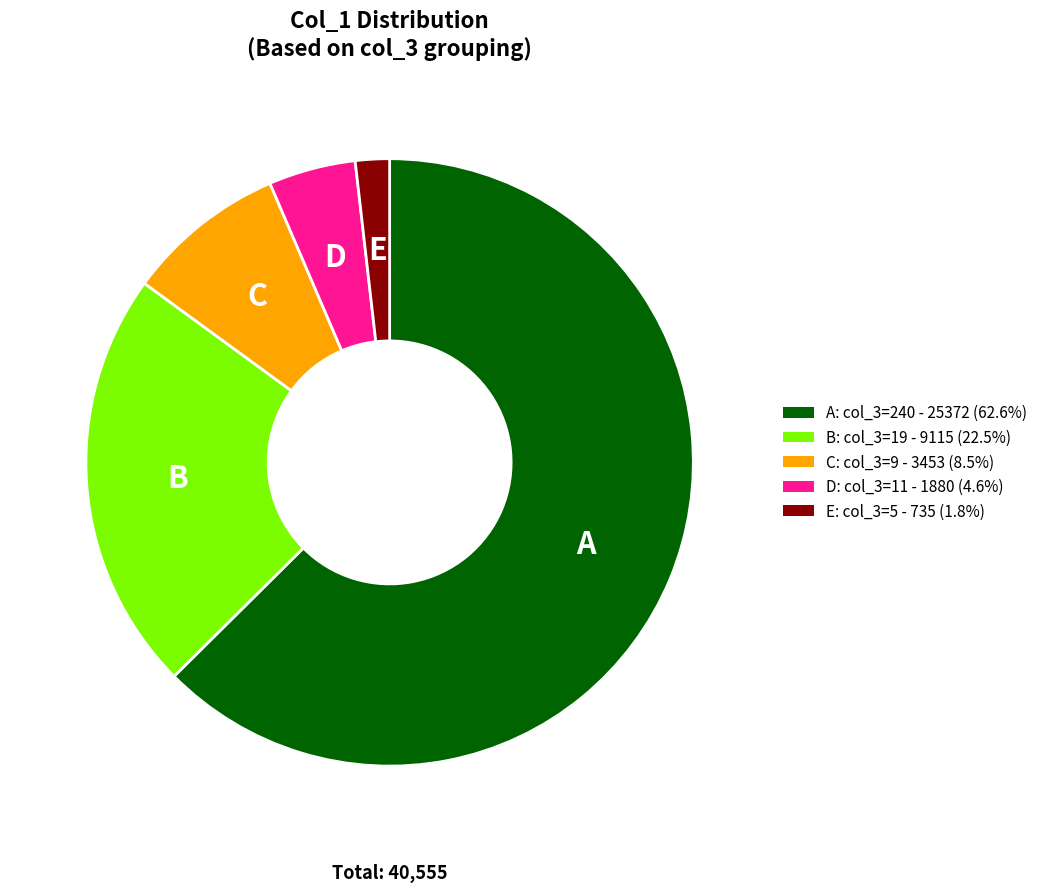

How many slices are in this pie chart?

5